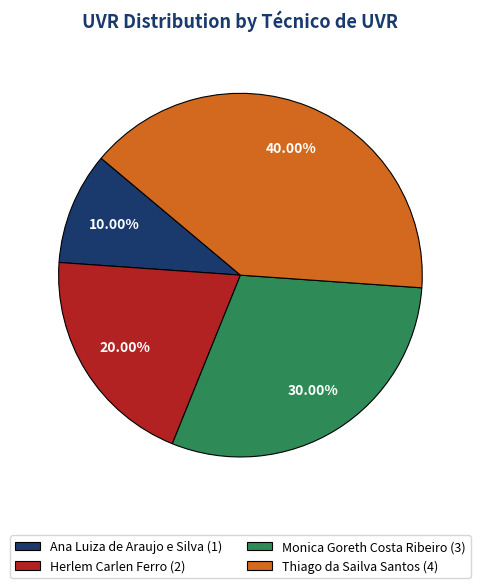

Rank the categories by value from lowest to highest.

Ana Luiza de Araujo e Silva, Herlem Carlen Ferro, Monica Goreth Costa Ribeiro, Thiago da Sailva Santos